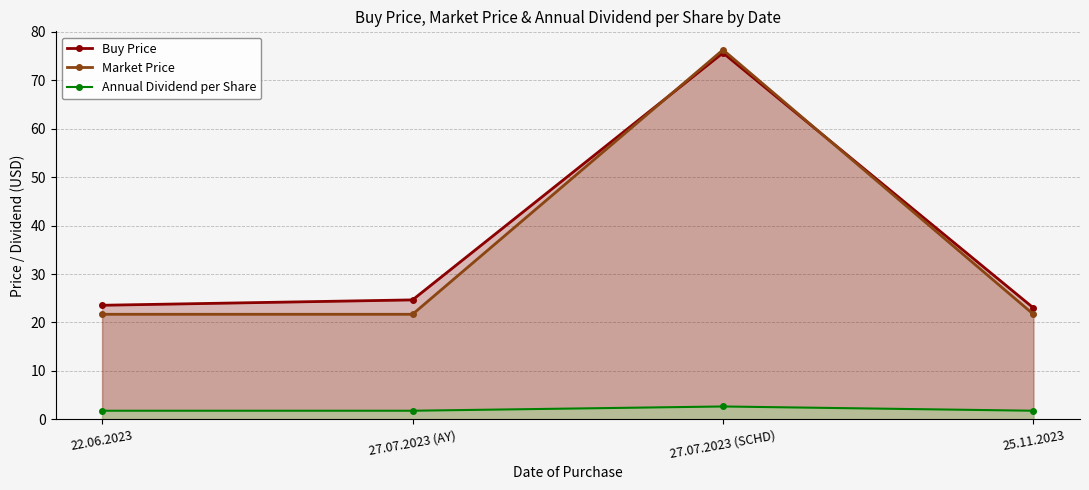

The value of Annual Dividend per Share at 27.07.2023 (SCHD) is 2.7. True or false?

True